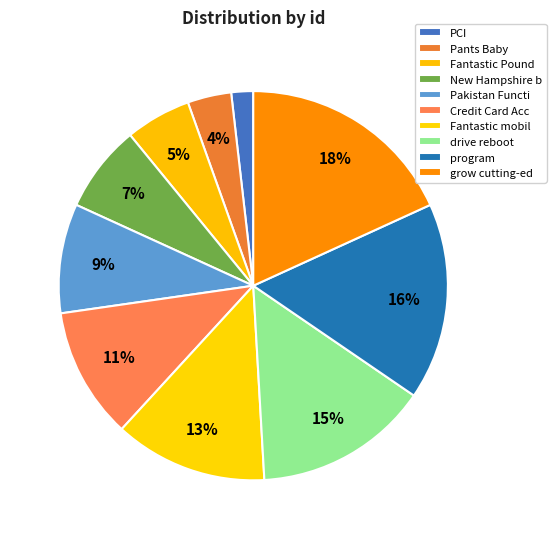

How many slices are in this pie chart?

10